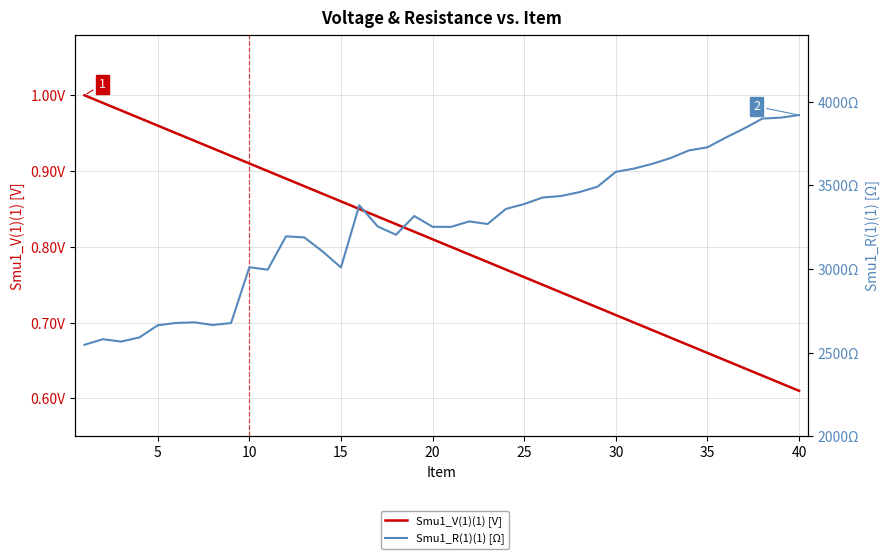

Is the value of Smu1_R(1)(1) [Ω] at 5 greater than the value of Smu1_V(1)(1) [V] at 25?

Yes